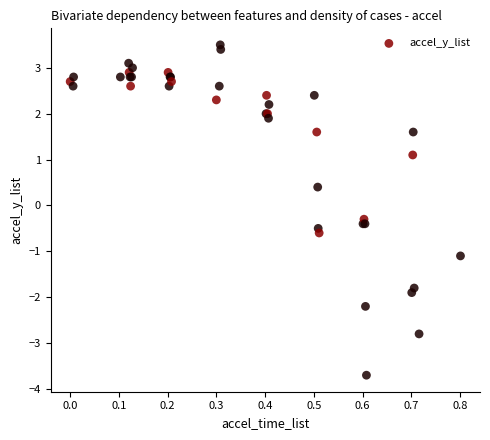

What Y value in the scatter plot is closest to 0?

-0.3